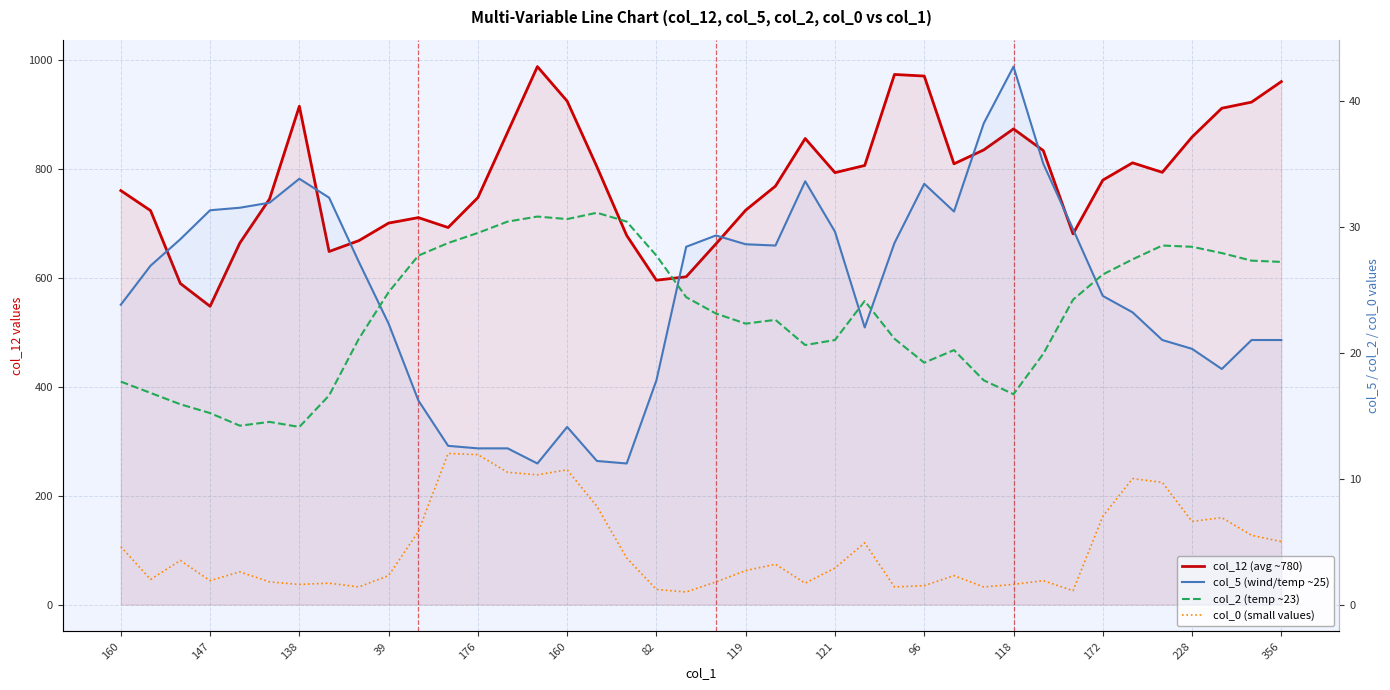

Is the value of col_2 (temp ~23) at 172 greater than the value of col_0 (small values) at 172?

Yes